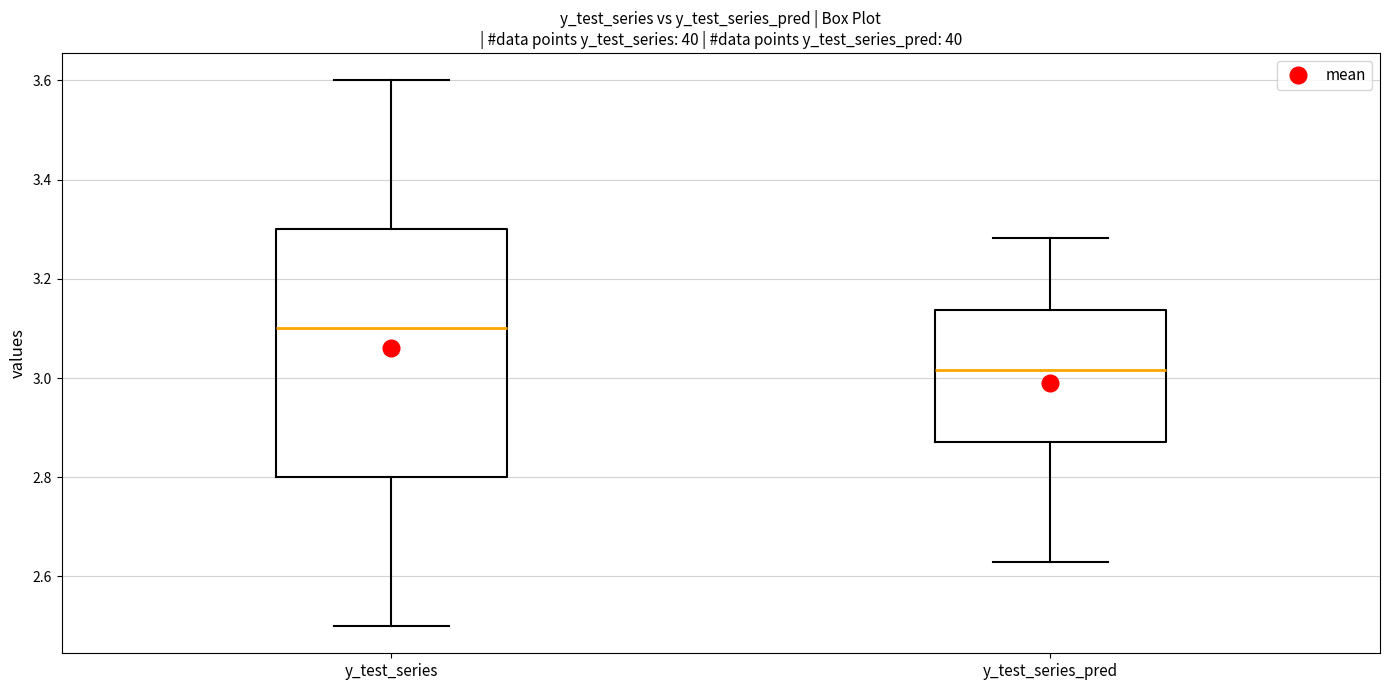

Where does the upper whisker of the box for y_test_series end on the y-axis? The values are not printed on the chart, so give them approximately, as read against the axis.

3.60